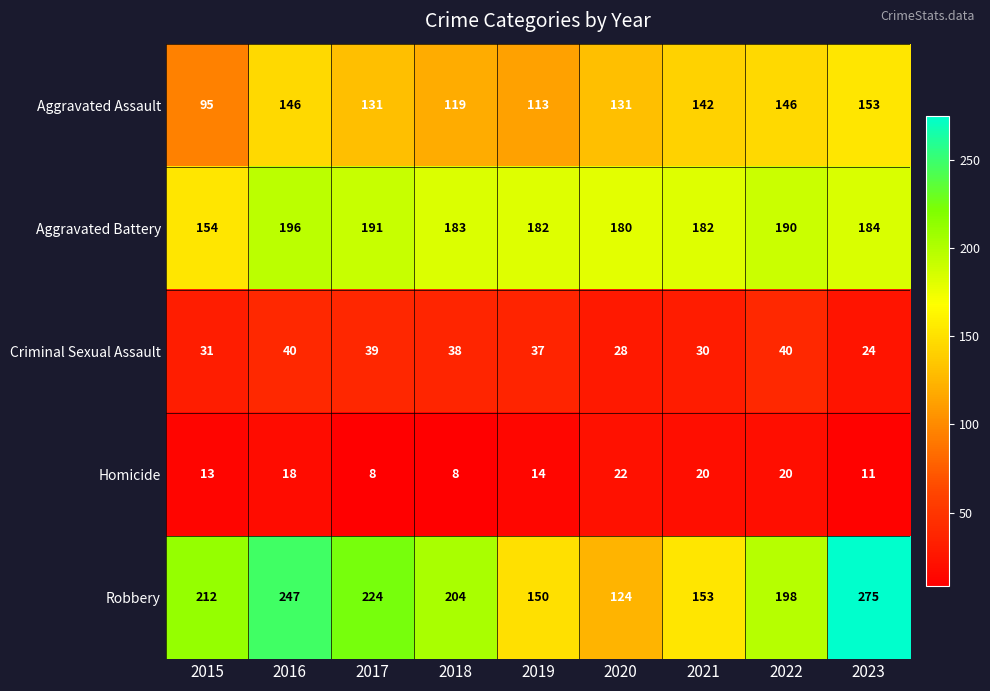

Rank the series by their maximum value, from lowest to highest.

Homicide, Criminal Sexual Assault, Aggravated Assault, Aggravated Battery, Robbery